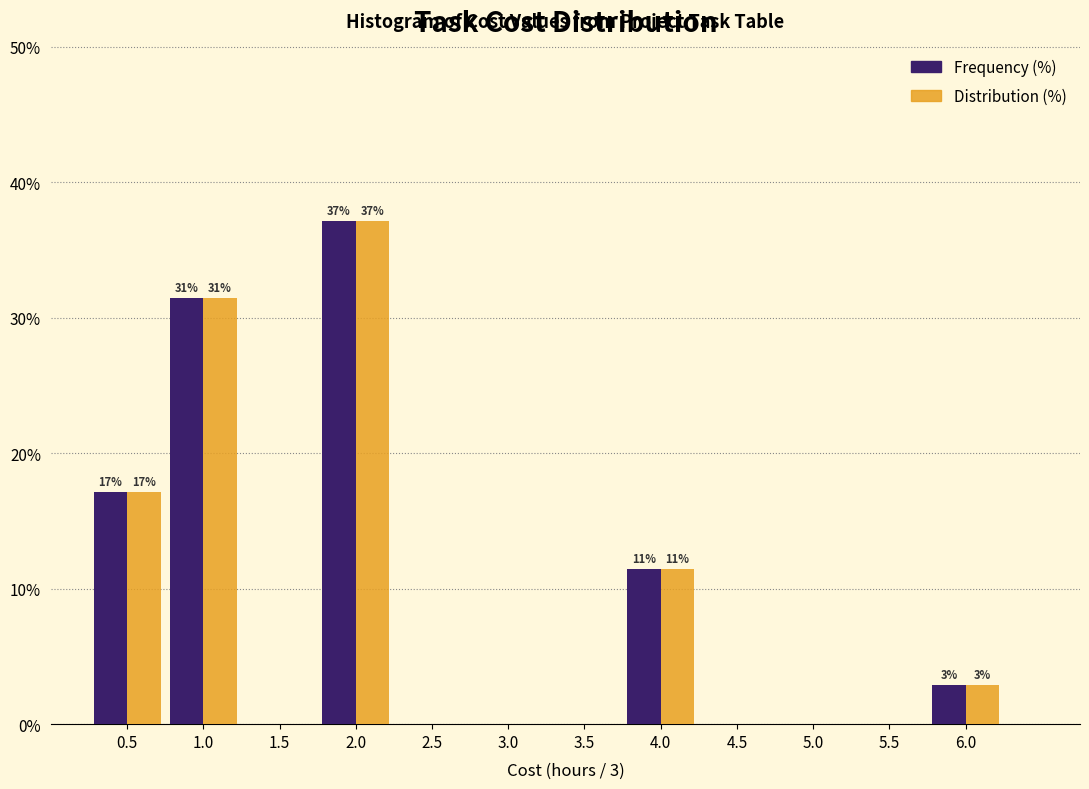

Reading left to right, extract all data points from this chart.

Frequency (%): 0.5=17.1	1.0=31.4	1.5=0.0	2.0=37.1	2.5=0.0	3.0=0.0	3.5=0.0	4.0=11.4	4.5=0.0	5.0=0.0	5.5=0.0	6.0=2.9
Distribution (%): 0.5=17.1	1.0=31.4	1.5=0.0	2.0=37.1	2.5=0.0	3.0=0.0	3.5=0.0	4.0=11.4	4.5=0.0	5.0=0.0	5.5=0.0	6.0=2.9